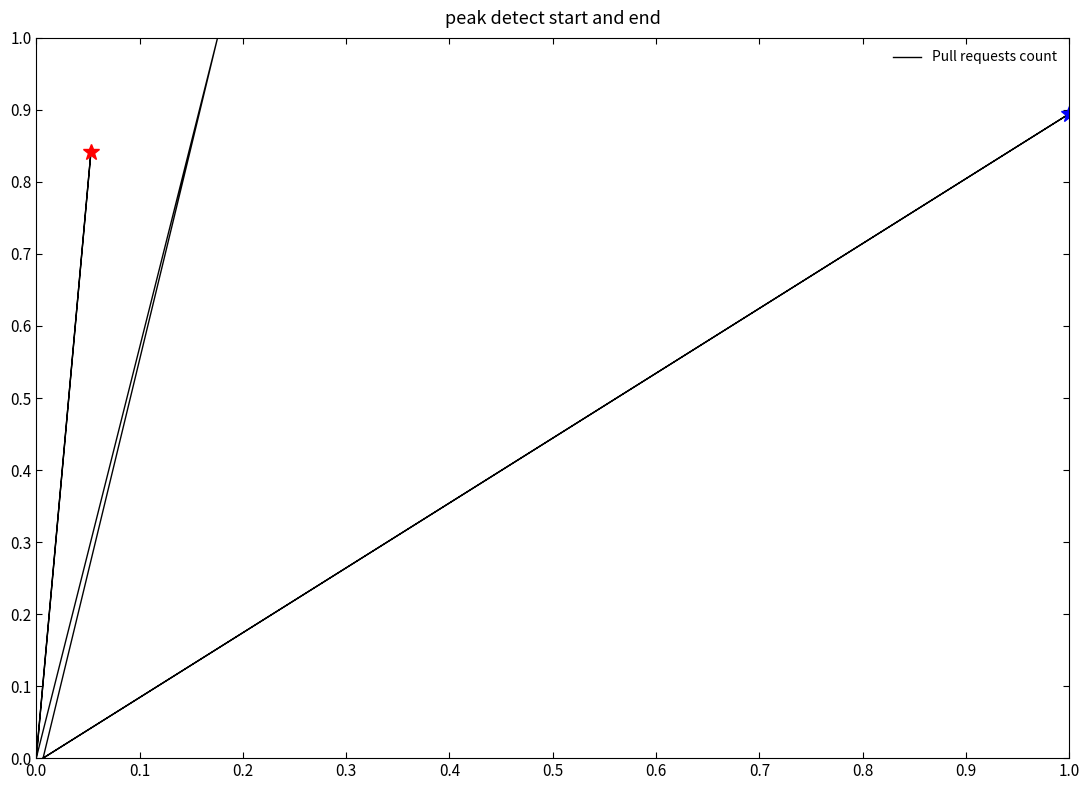

Is it true that the value at 0.6 is 0.4?

False